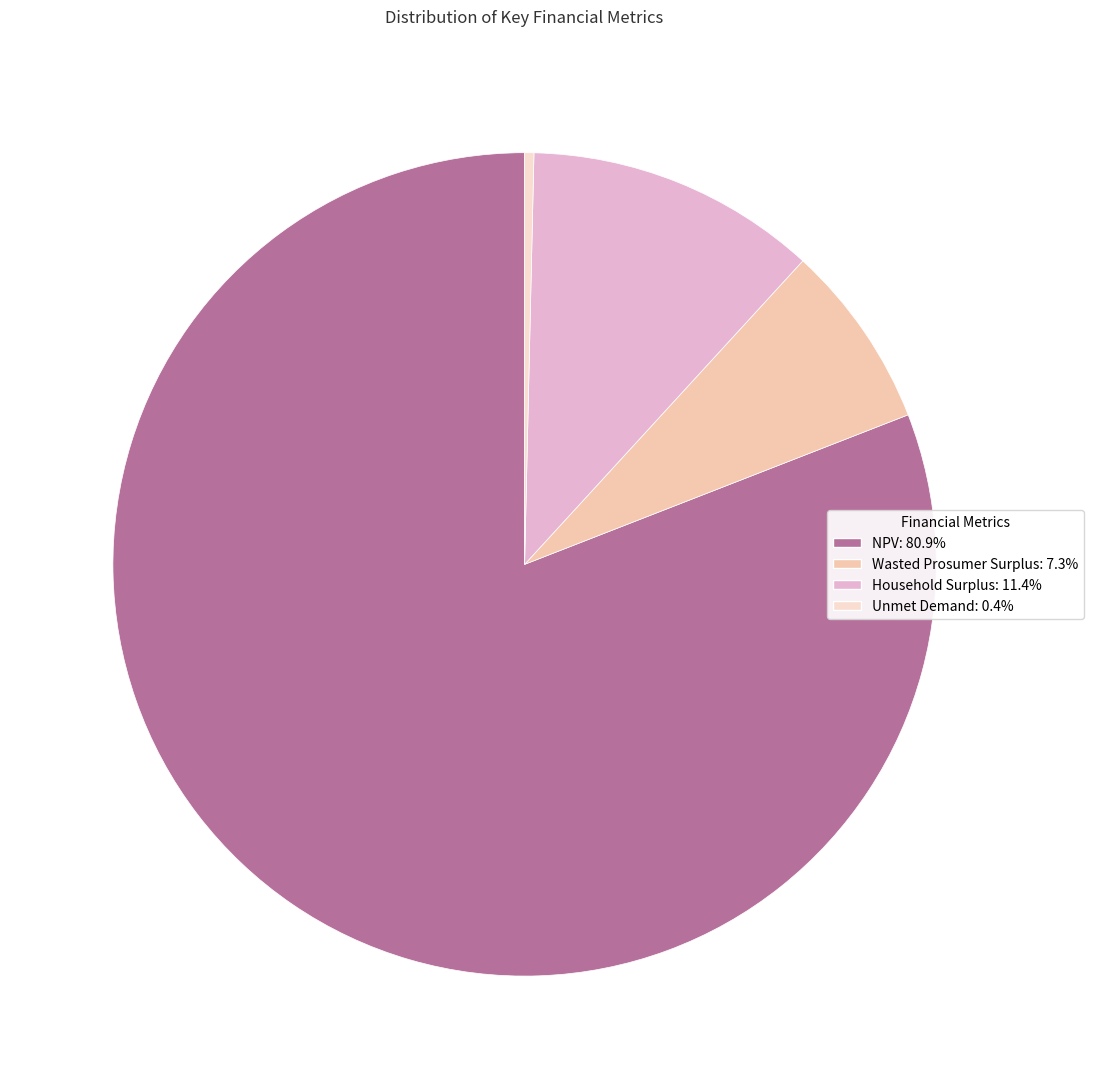

Is the sum of Unmet Demand and Wasted Prosumer Surplus greater than half?

No